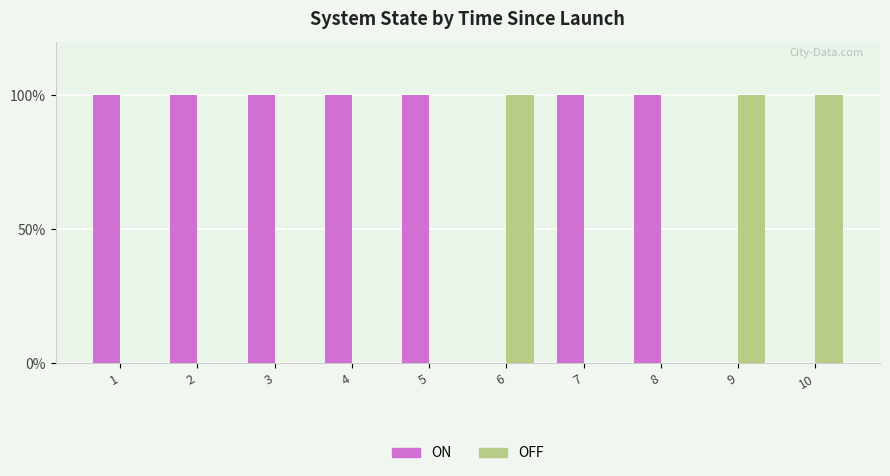

What are all the series names shown in the legend?

ON, OFF